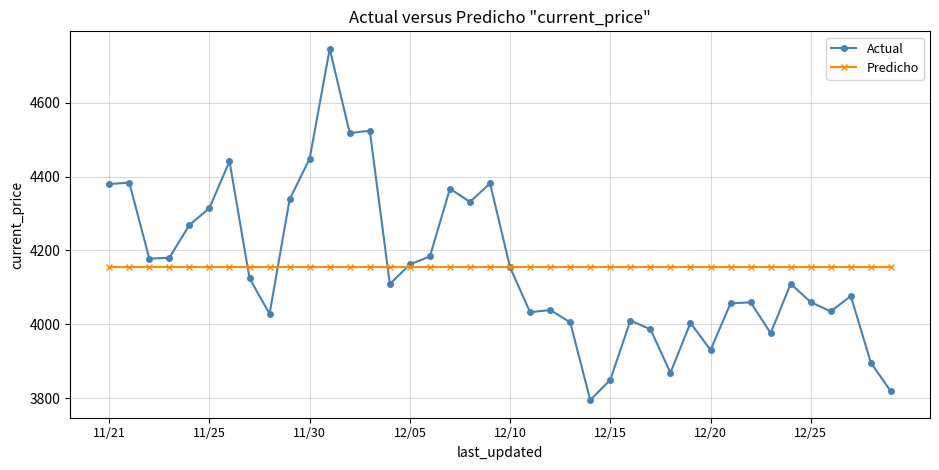

What is the smallest value displayed?

3794.3